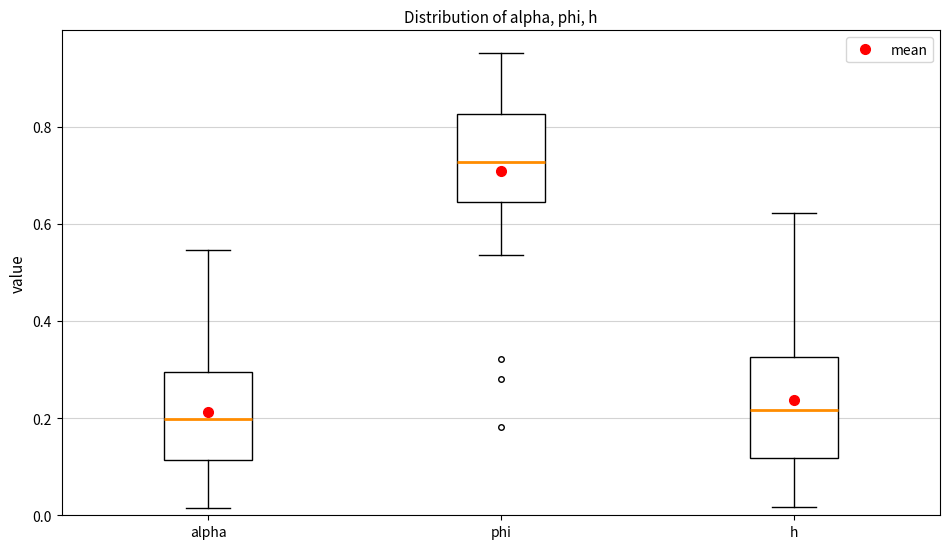

Where is the upper edge of the box for phi on the y-axis? The values are not printed on the chart, so give them approximately, as read against the axis.

0.82